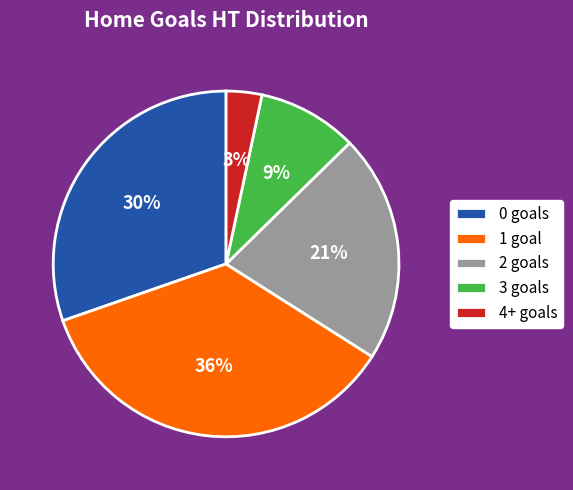

To the nearest percent, what is the average slice percentage?

20%